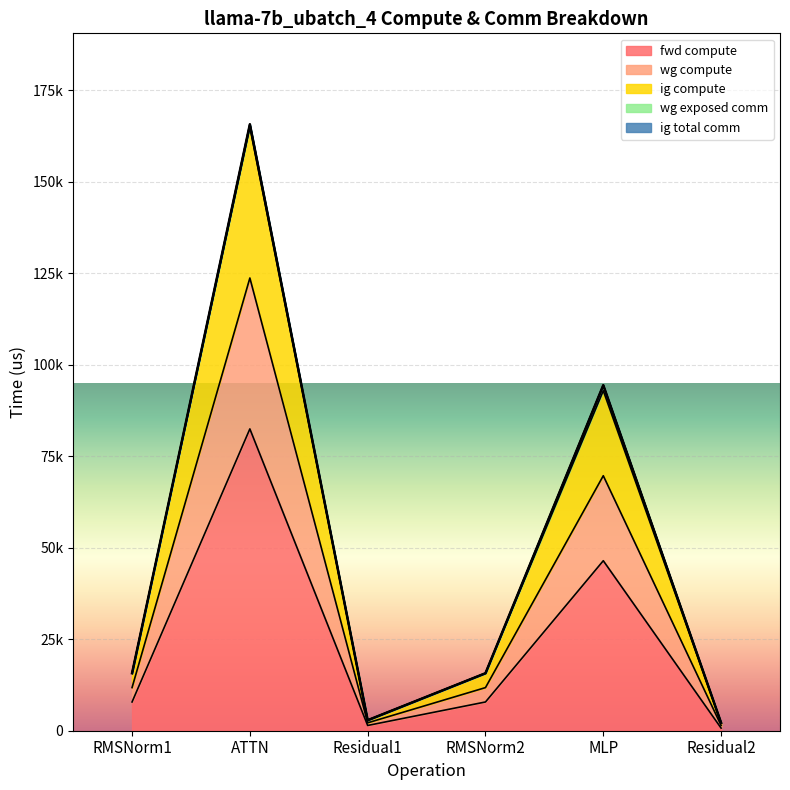

What is the difference between the highest and lowest values at MLP?

46433.5